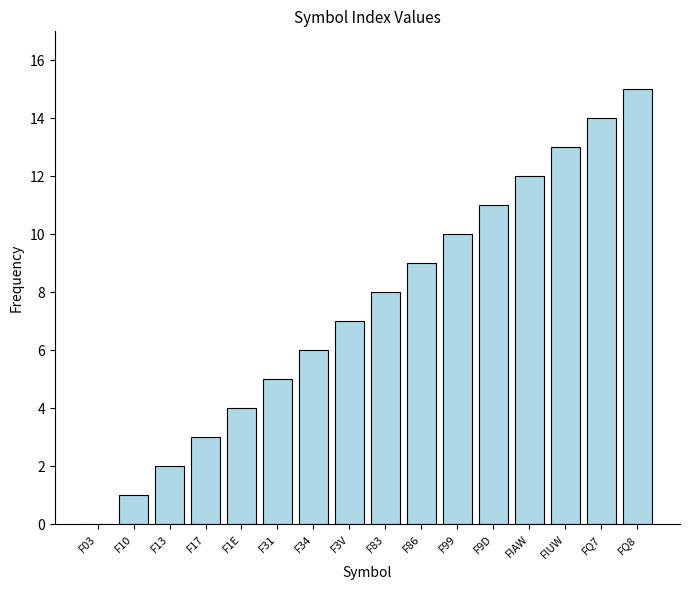

Which has a higher value, F86 or F9D?

F9D